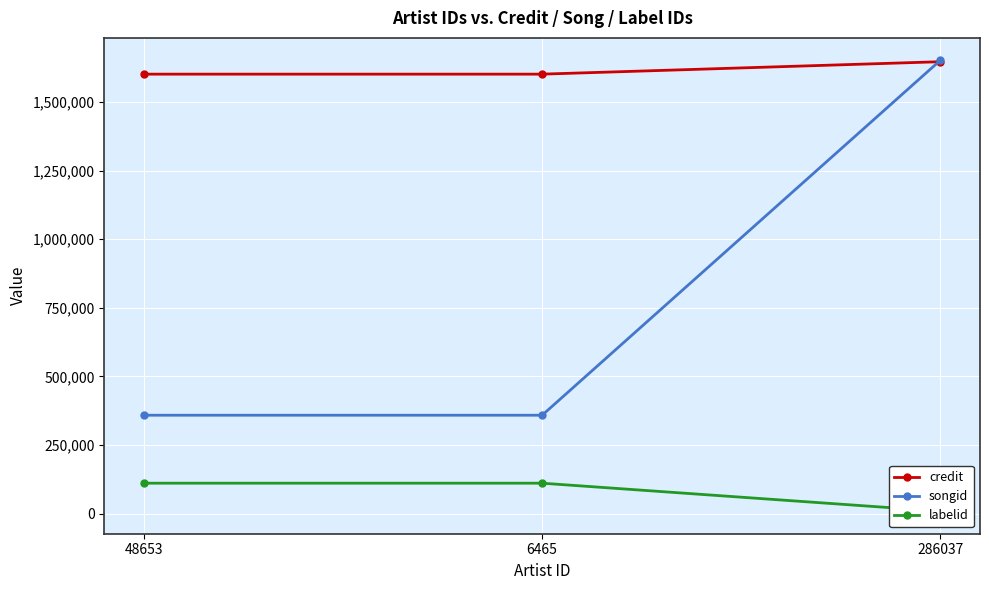

Which category has the highest value in the labelid series?

48653